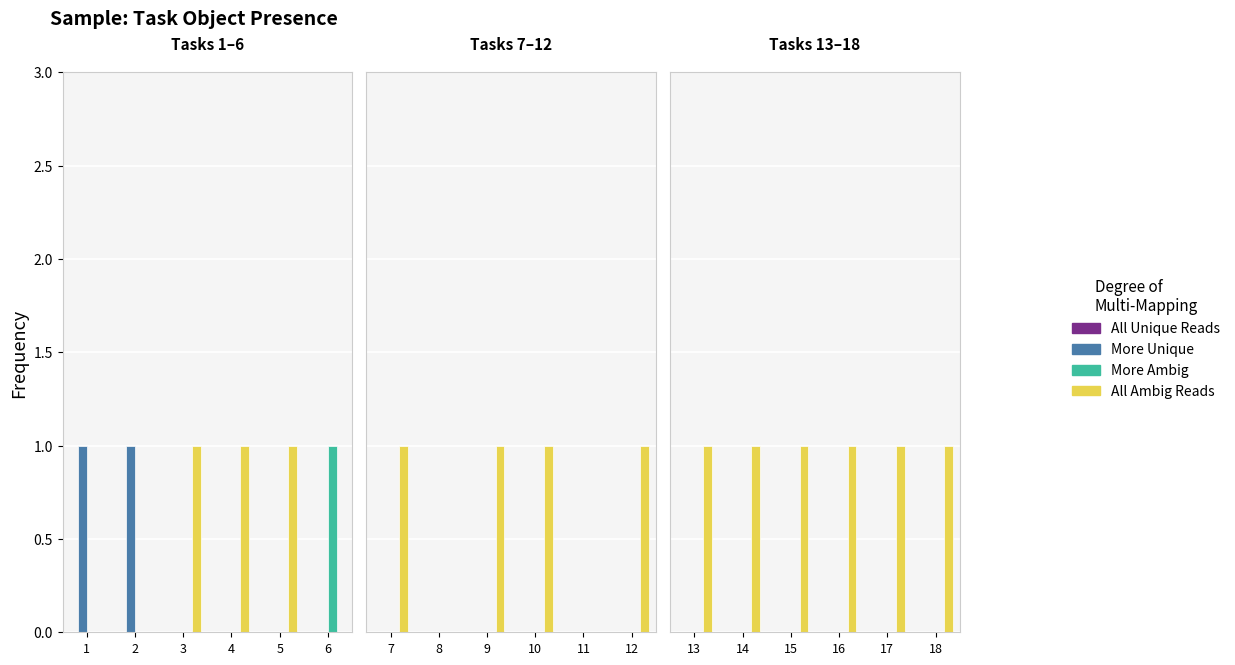

Which category has the lowest value across all series?

1